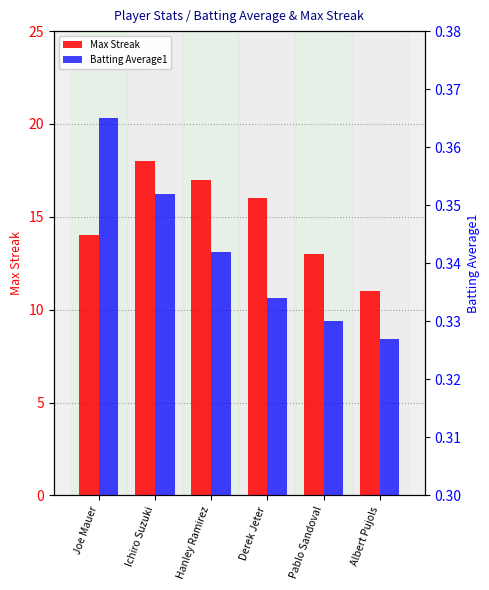

What is the spread (max minus min) of values at Albert Pujols?

10.7